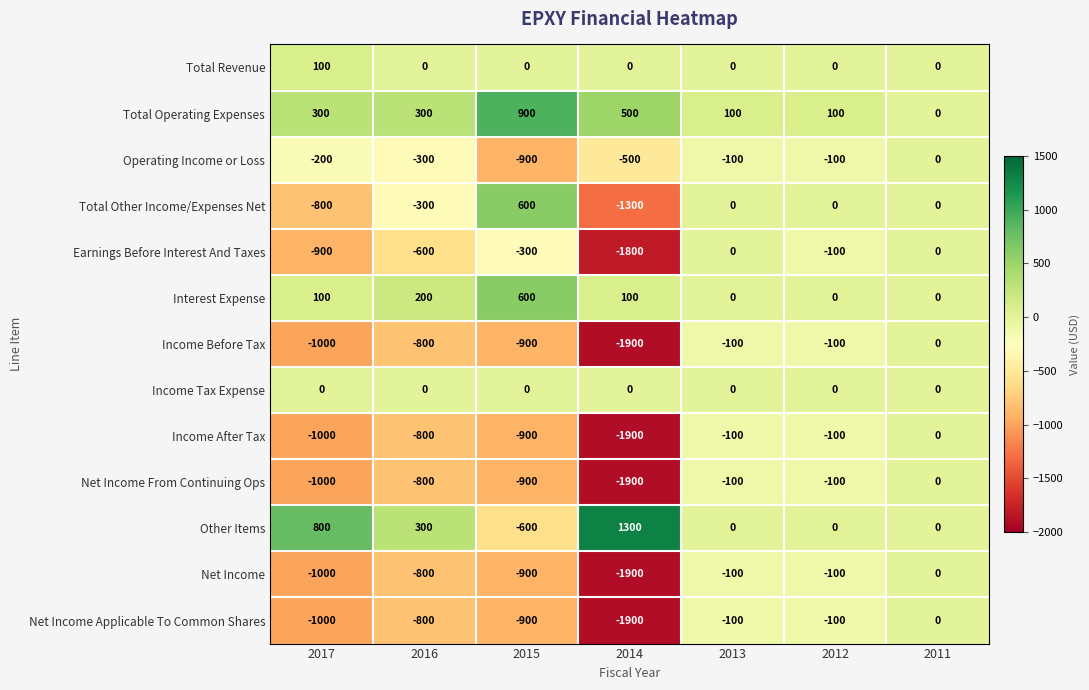

The value of Total Operating Expenses at 2015 is 407. True or false?

False